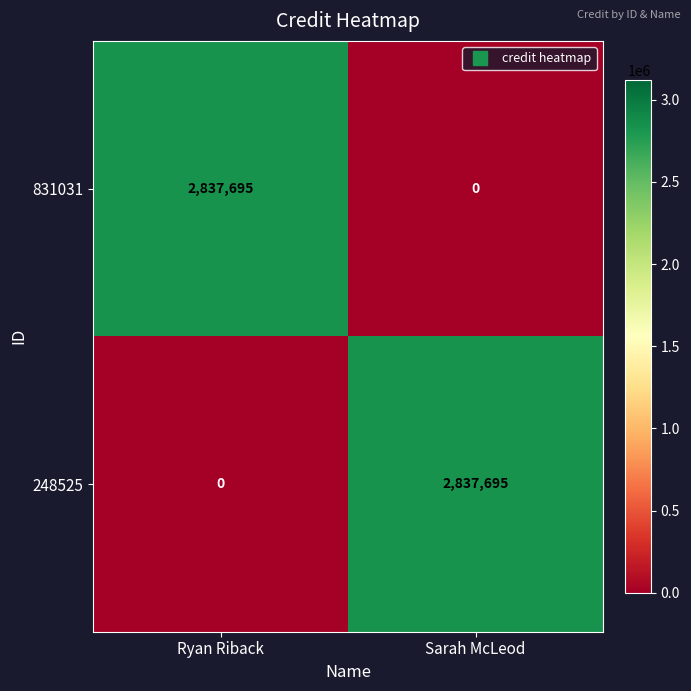

Count the number of data series in this chart.

2